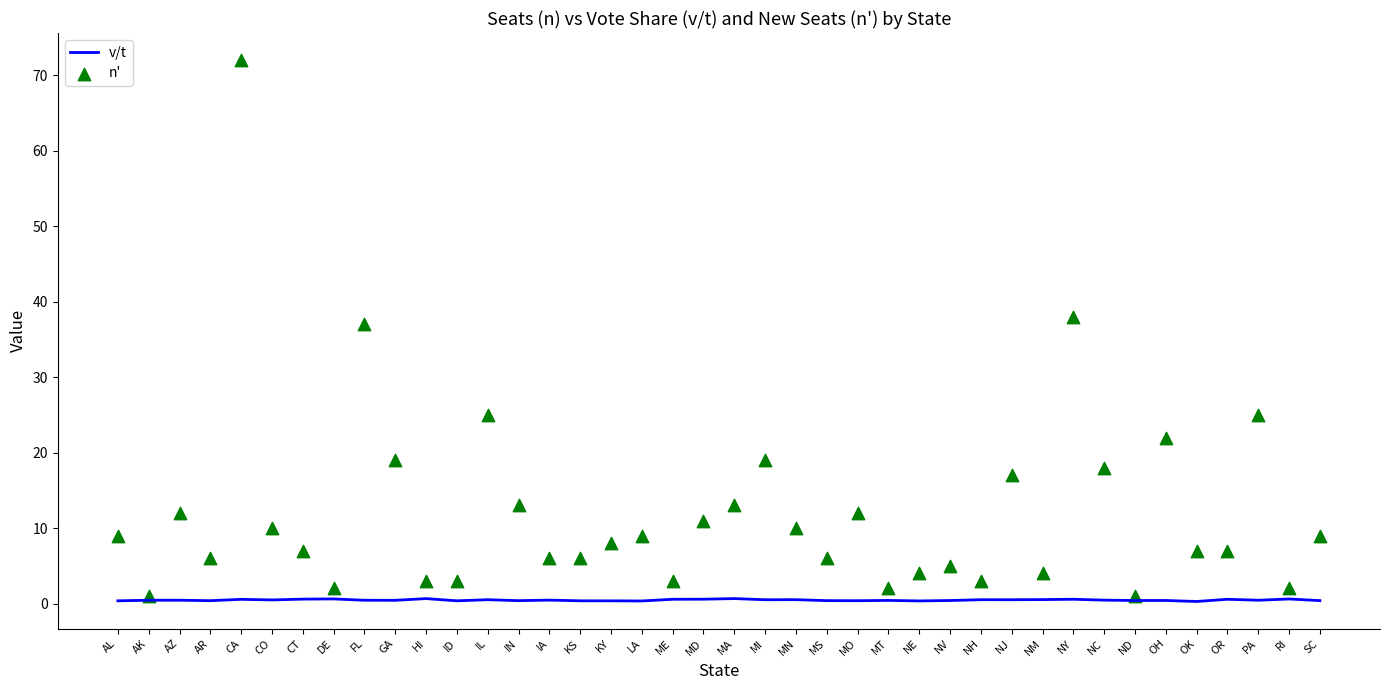

Is the value of n' at MO greater than the value of v/t at HI?

Yes